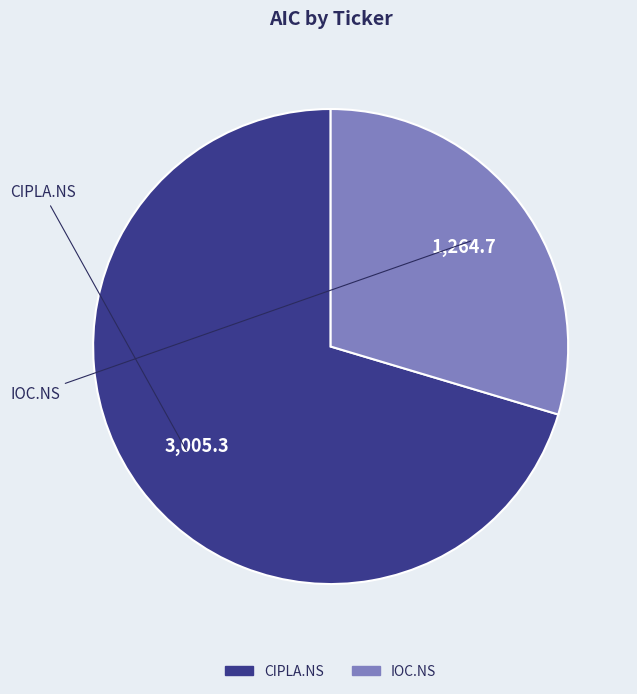

Is the sum of CIPLA.NS and IOC.NS greater than half?

Yes